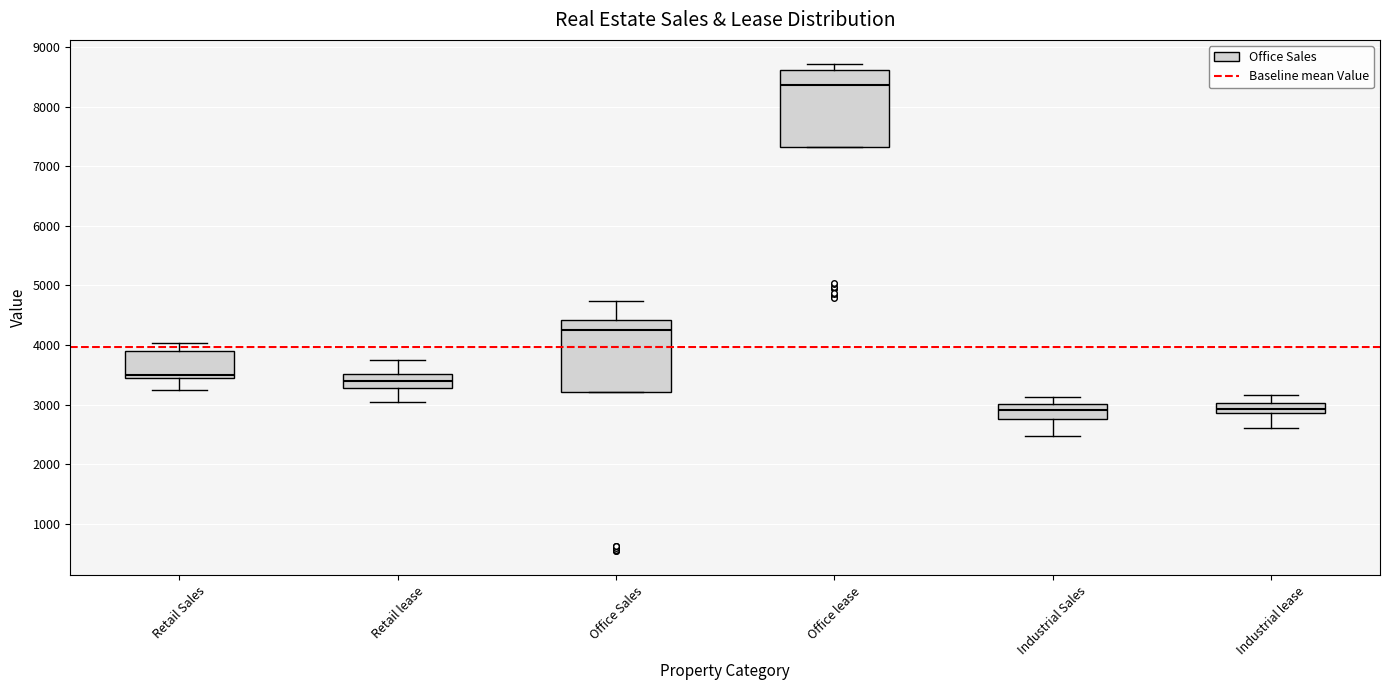

Which box has the highest median line?

Office lease